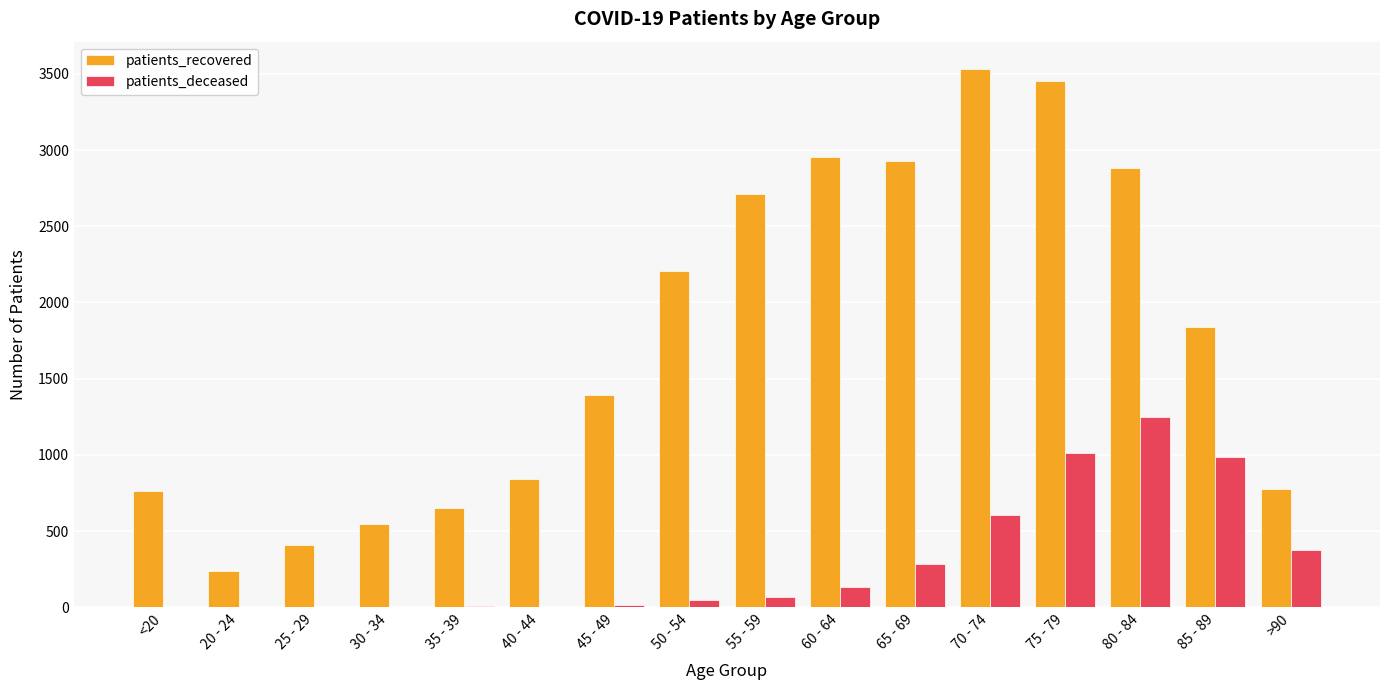

How many groups of bars are there?

16